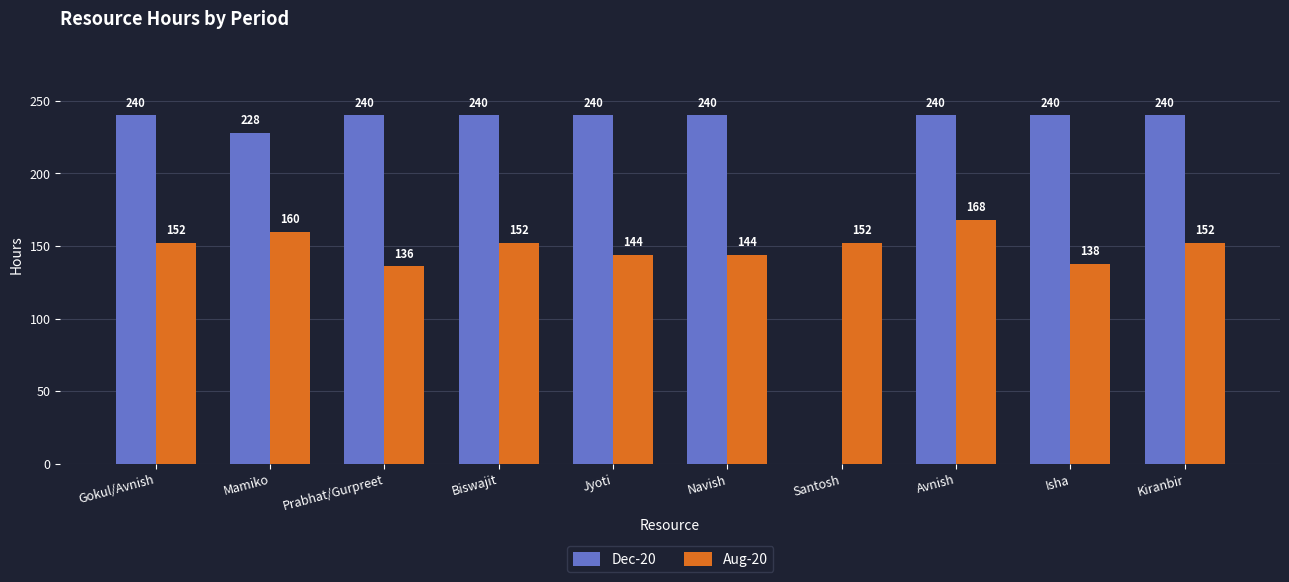

What value does the Aug-20 series have at Gokul/Avnish?

152